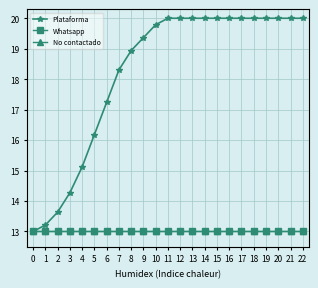

Reading left to right, what are all the values shown in this chart?

Plataforma: 0=13.0	1=13.2	2=13.6	3=14.3	4=15.1	5=16.2	6=17.2	7=18.3	8=18.9	9=19.4	10=19.8	11=20.0	12=20.0	13=20.0	14=20.0	15=20.0	16=20.0	17=20.0	18=20.0	19=20.0	20=20.0	21=20.0	22=20.0
Whatsapp: 0=13.0	1=13.0	2=13.0	3=13.0	4=13.0	5=13.0	6=13.0	7=13.0	8=13.0	9=13.0	10=13.0	11=13.0	12=13.0	13=13.0	14=13.0	15=13.0	16=13.0	17=13.0	18=13.0	19=13.0	20=13.0	21=13.0	22=13.0
No contactado: 0=13.0	1=13.0	2=13.0	3=13.0	4=13.0	5=13.0	6=13.0	7=13.0	8=13.0	9=13.0	10=13.0	11=13.0	12=13.0	13=13.0	14=13.0	15=13.0	16=13.0	17=13.0	18=13.0	19=13.0	20=13.0	21=13.0	22=13.0